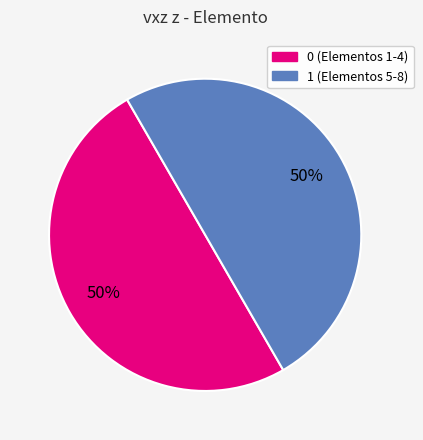

To the nearest percent, what is the average slice percentage?

50%